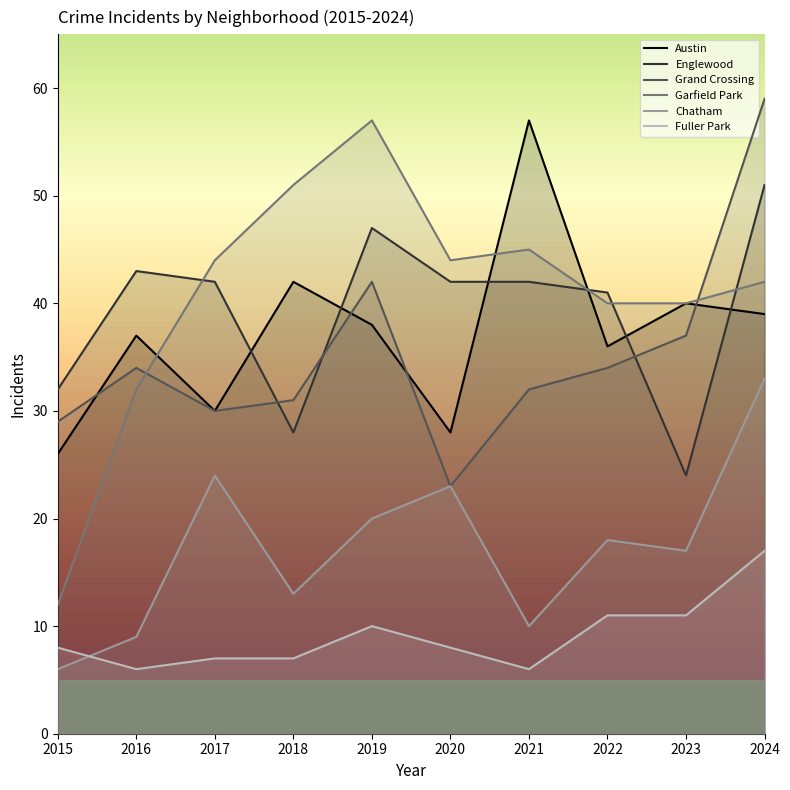

What is the value of the Fuller Park point at the 8th from the left?

11